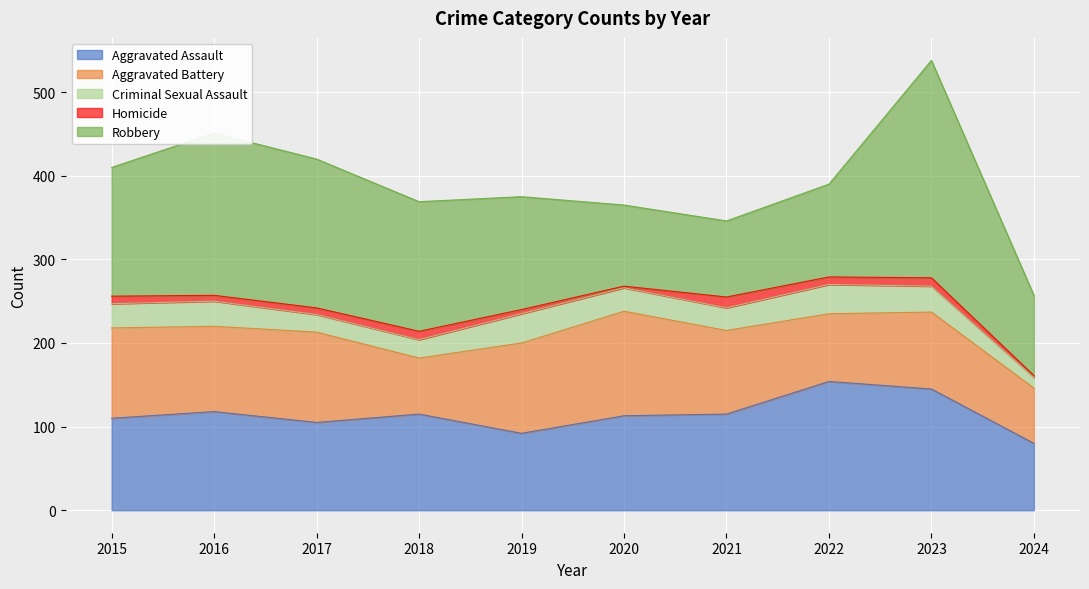

True or false: Criminal Sexual Assault and Robbery intersect in this chart.

False